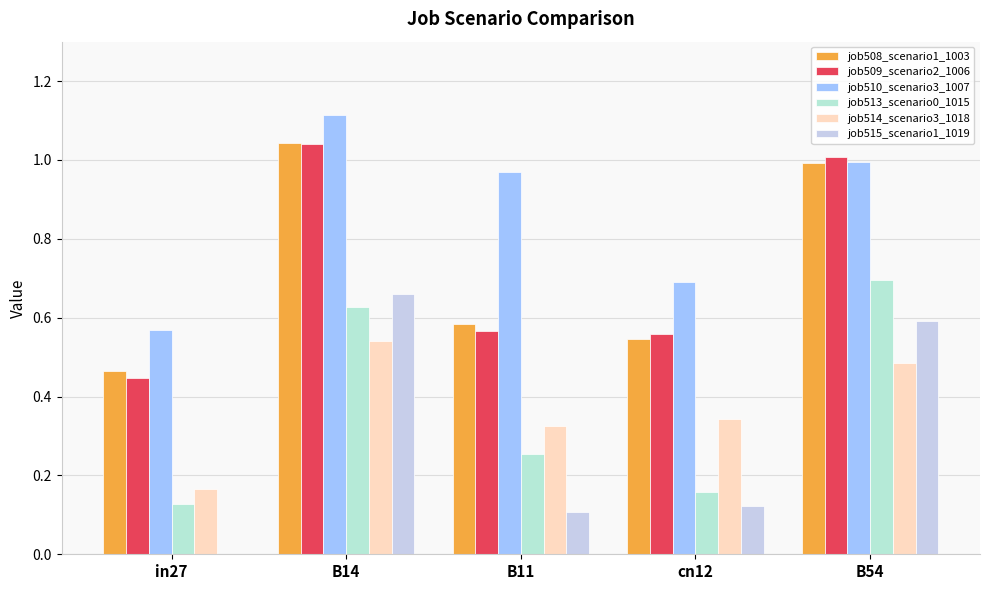

Are the bars grouped side by side (vs. stacked)?

Yes